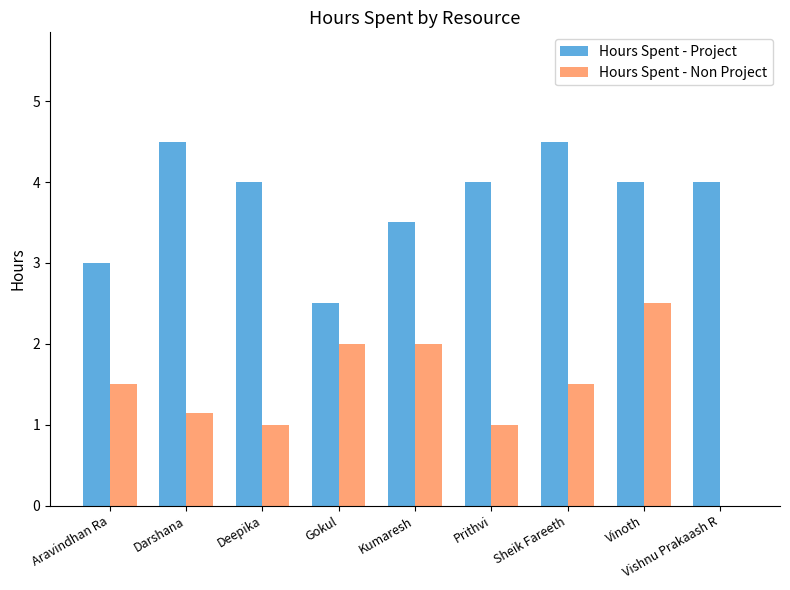

What is the sum of the Hours Spent - Project values at Sheik Fareeth and Aravindhan Ra?

7.5